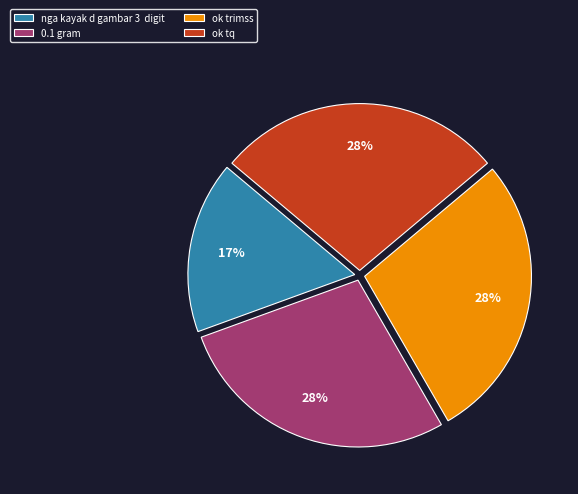

Does any single category account for the majority?

No